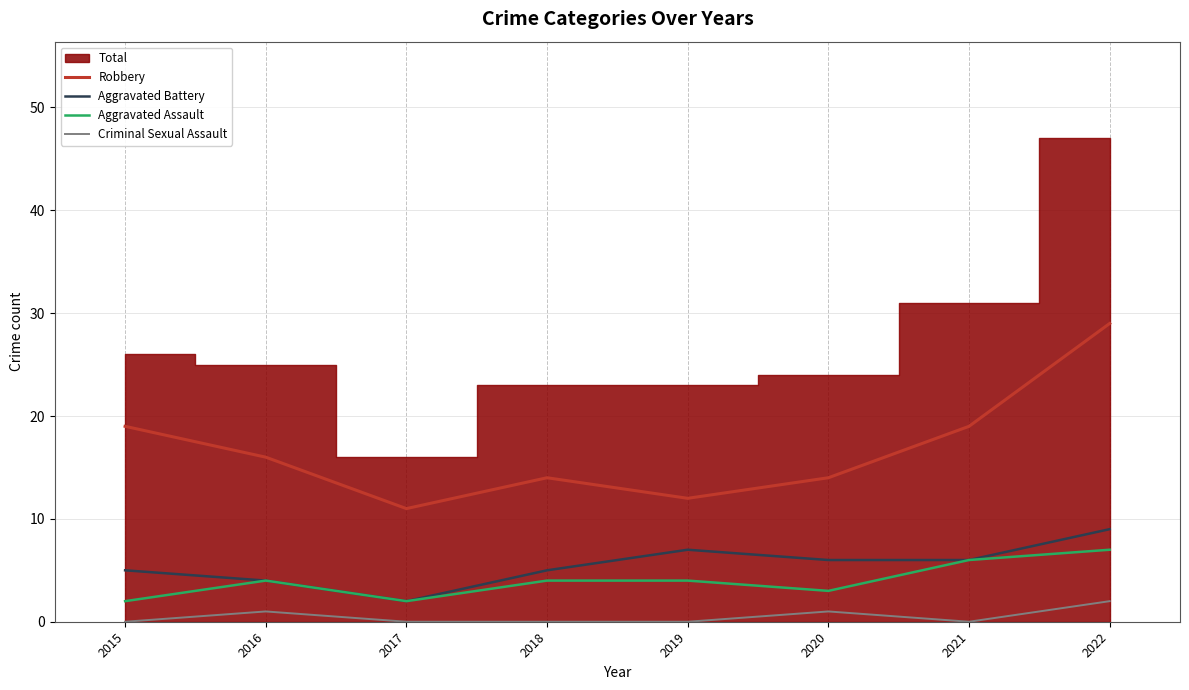

Is the value of Criminal Sexual Assault at 2020 greater than the value of Aggravated Assault at 2020?

No